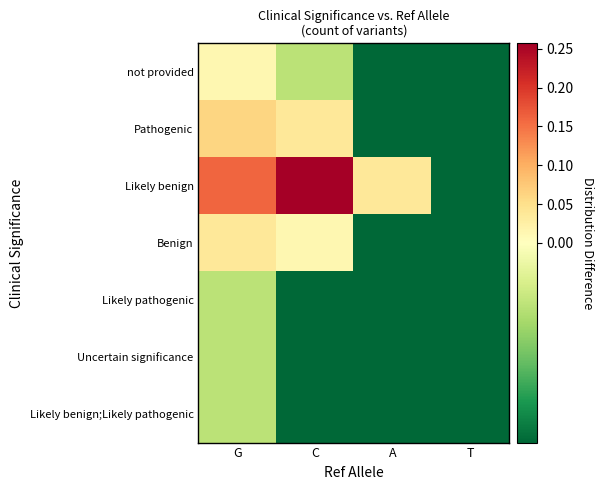

What is the greatest value displayed?

0.3